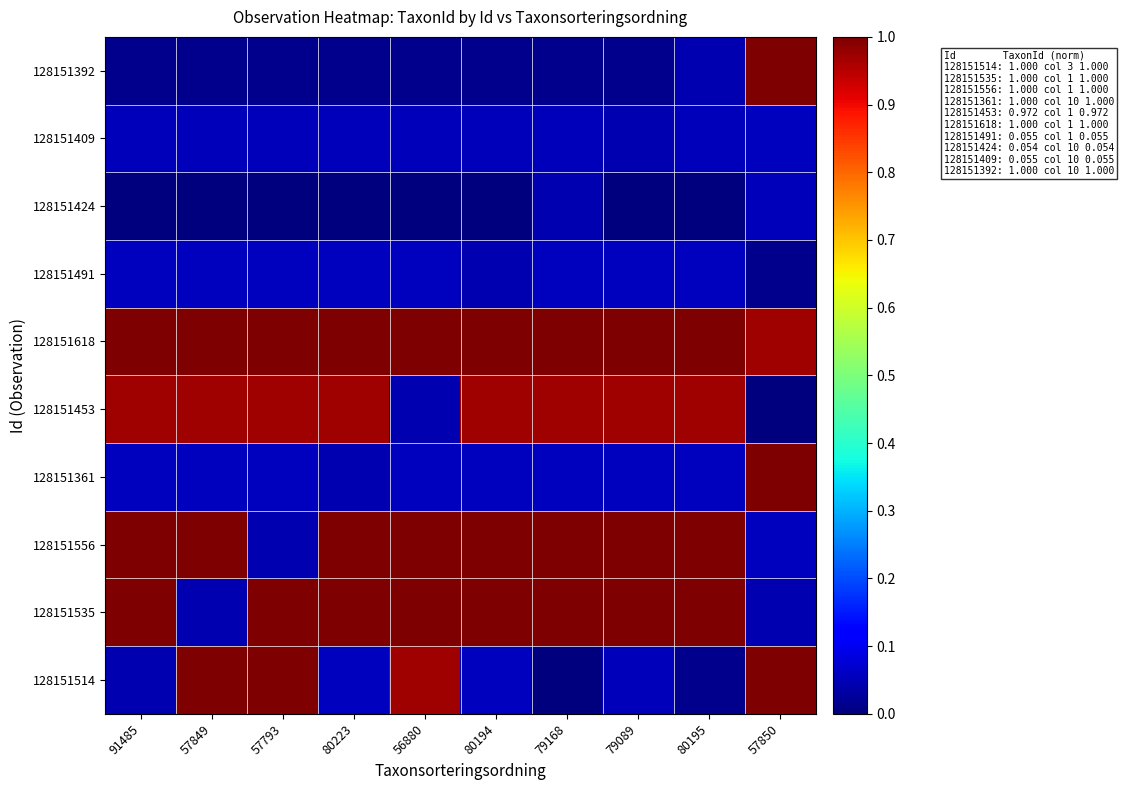

Reading right to left, transcribe all the data shown in this chart.

128151514: 57850=1.0	80195=0.0	79089=0.1	79168=0.0	80194=0.1	56880=1.0	80223=0.1	57793=1.0	57849=1.0	91485=0.0
128151535: 57850=0.0	80195=1.0	79089=1.0	79168=1.0	80194=1.0	56880=1.0	80223=1.0	57793=1.0	57849=0.0	91485=1.0
128151556: 57850=0.1	80195=1.0	79089=1.0	79168=1.0	80194=1.0	56880=1.0	80223=1.0	57793=0.0	57849=1.0	91485=1.0
128151361: 57850=1.0	80195=0.1	79089=0.1	79168=0.1	80194=0.1	56880=0.1	80223=0.0	57793=0.1	57849=0.1	91485=0.1
128151453: 57850=0.0	80195=1.0	79089=1.0	79168=1.0	80194=1.0	56880=0.0	80223=1.0	57793=1.0	57849=1.0	91485=1.0
128151618: 57850=1.0	80195=1.0	79089=1.0	79168=1.0	80194=1.0	56880=1.0	80223=1.0	57793=1.0	57849=1.0	91485=1.0
128151491: 57850=0.0	80195=0.1	79089=0.1	79168=0.1	80194=0.0	56880=0.1	80223=0.1	57793=0.1	57849=0.1	91485=0.1
128151424: 57850=0.1	80195=0.0	79089=0.0	79168=0.0	80194=0.0	56880=0.0	80223=0.0	57793=0.0	57849=0.0	91485=0.0
128151409: 57850=0.1	80195=0.1	79089=0.0	79168=0.1	80194=0.1	56880=0.1	80223=0.1	57793=0.1	57849=0.1	91485=0.1
128151392: 57850=1.0	80195=0.0	79089=0.0	79168=0.0	80194=0.0	56880=0.0	80223=0.0	57793=0.0	57849=0.0	91485=0.0